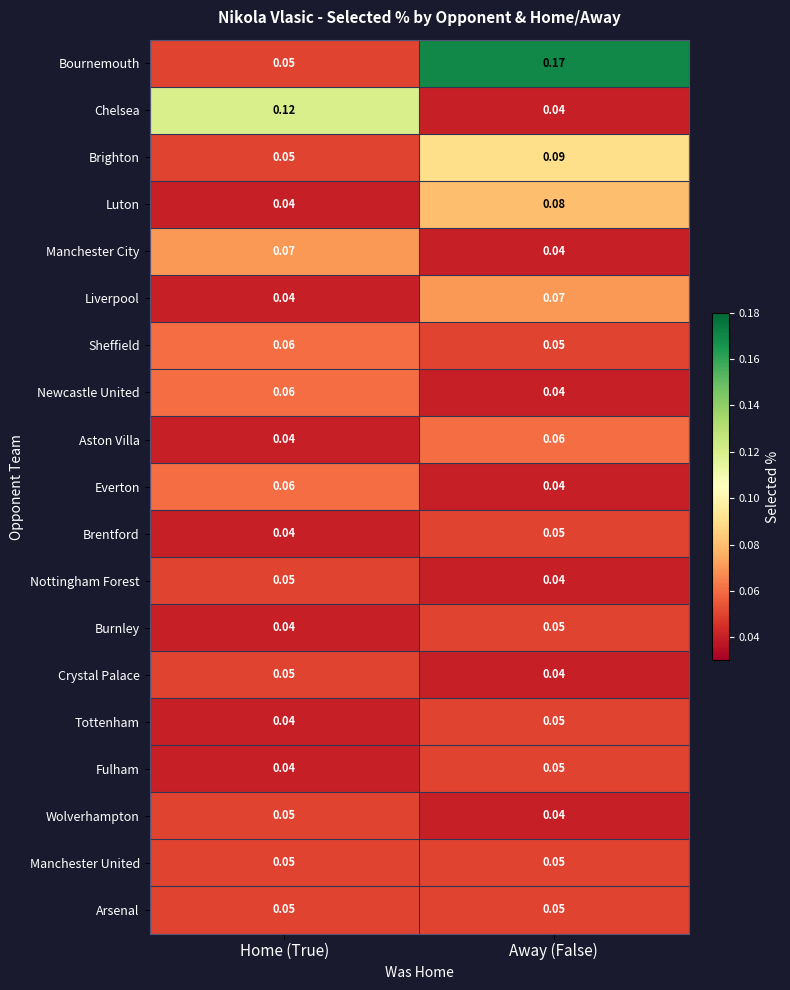

Rank the categories by Fulham value from highest to lowest.

Away (False), Home (True)